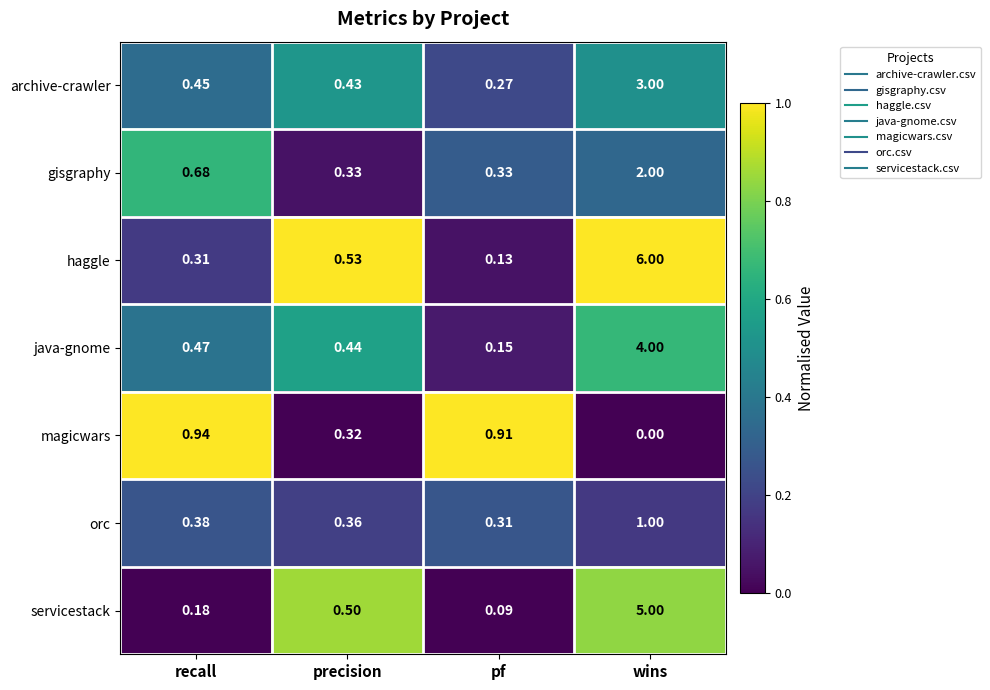

Where is gisgraphy nearest to the value 1?

recall